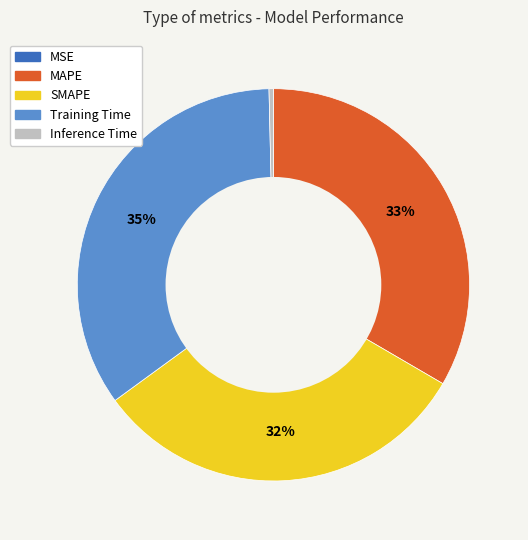

Is the sum of SMAPE and Training Time greater than half?

Yes